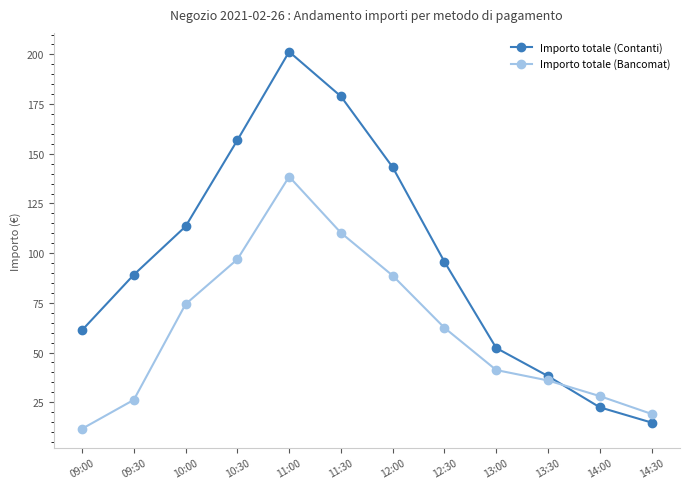

Which series ends up on top after the final intersection of Importo totale (Bancomat) and Importo totale (Contanti)?

Importo totale (Bancomat)